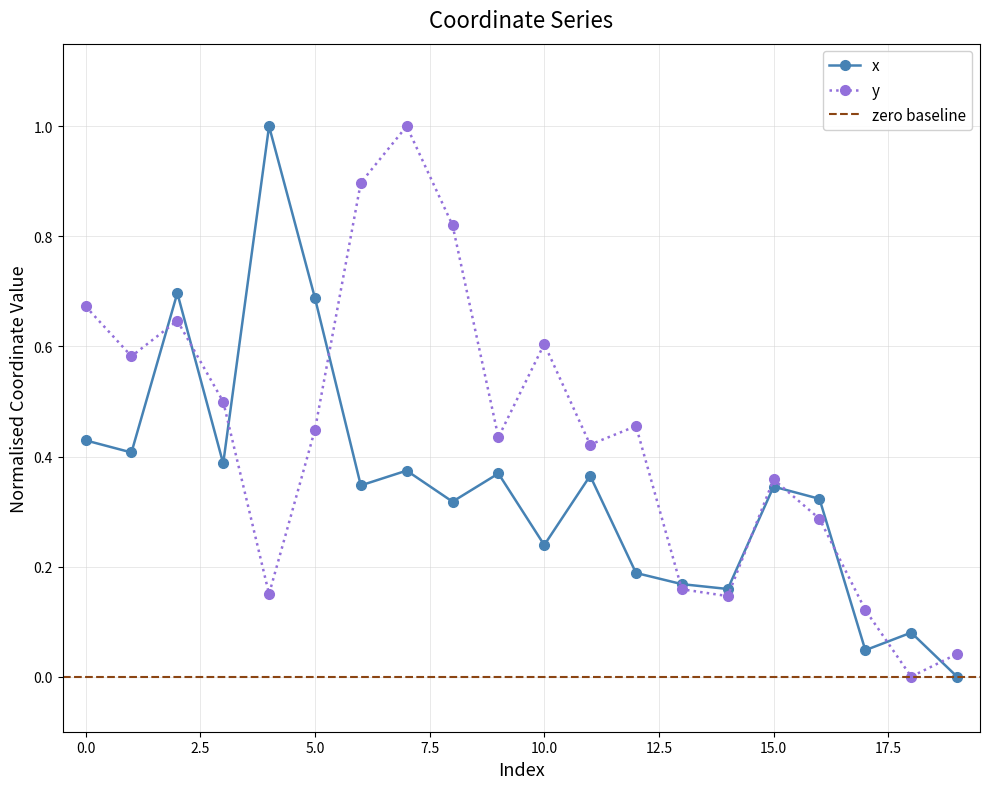

True or false: y has a value of 0.7 at 0.

True